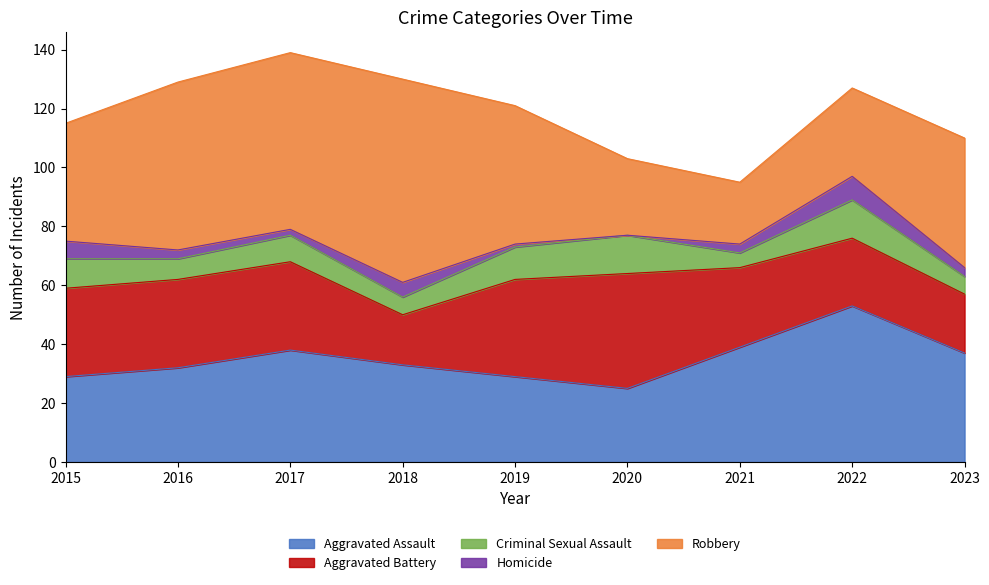

True or false: Criminal Sexual Assault has more than 0 points higher than both neighbors.

True